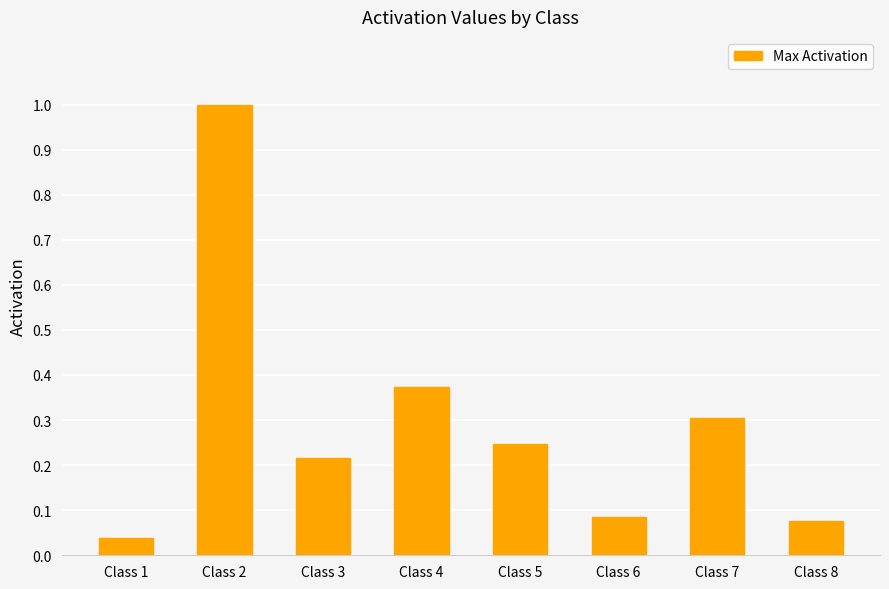

What is the change in value from Class 1 to Class 4?

+0.3